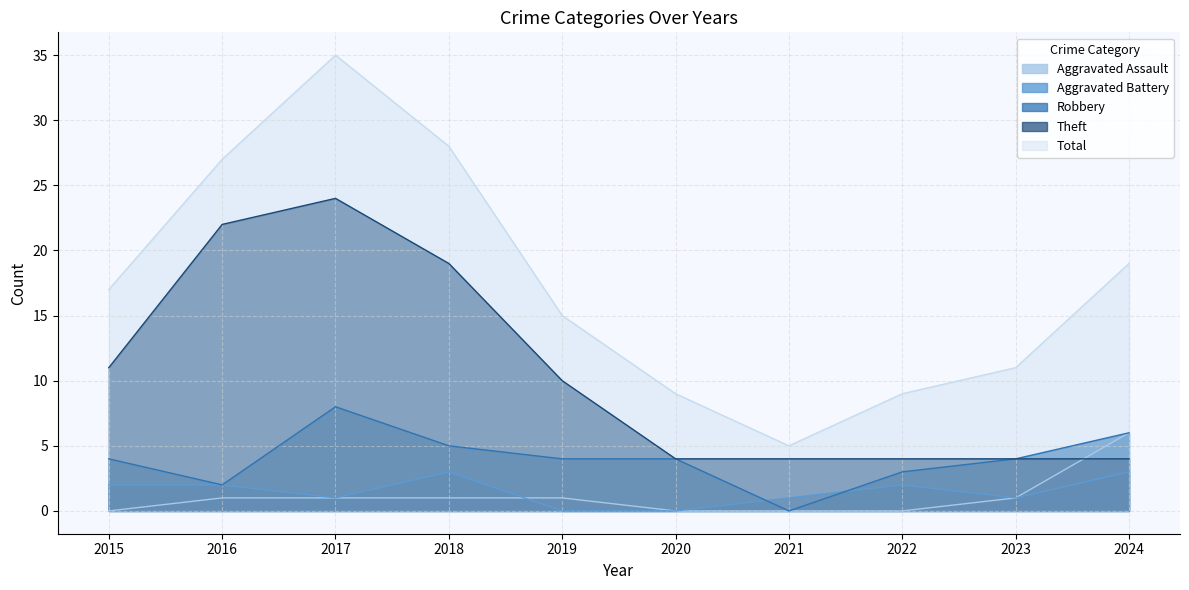

What is the highest value of the Total series?

35